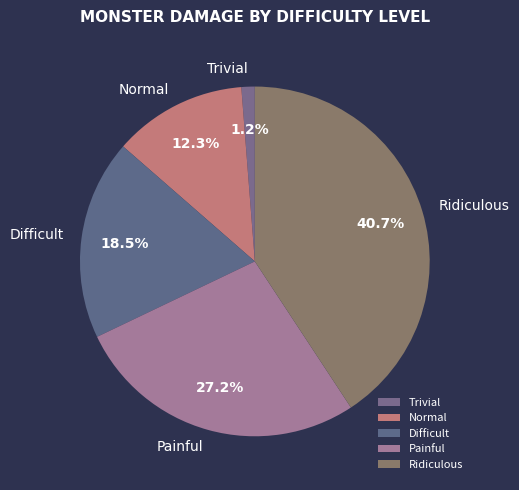

What is the ratio of the value at Painful to the value at Normal?

2.2